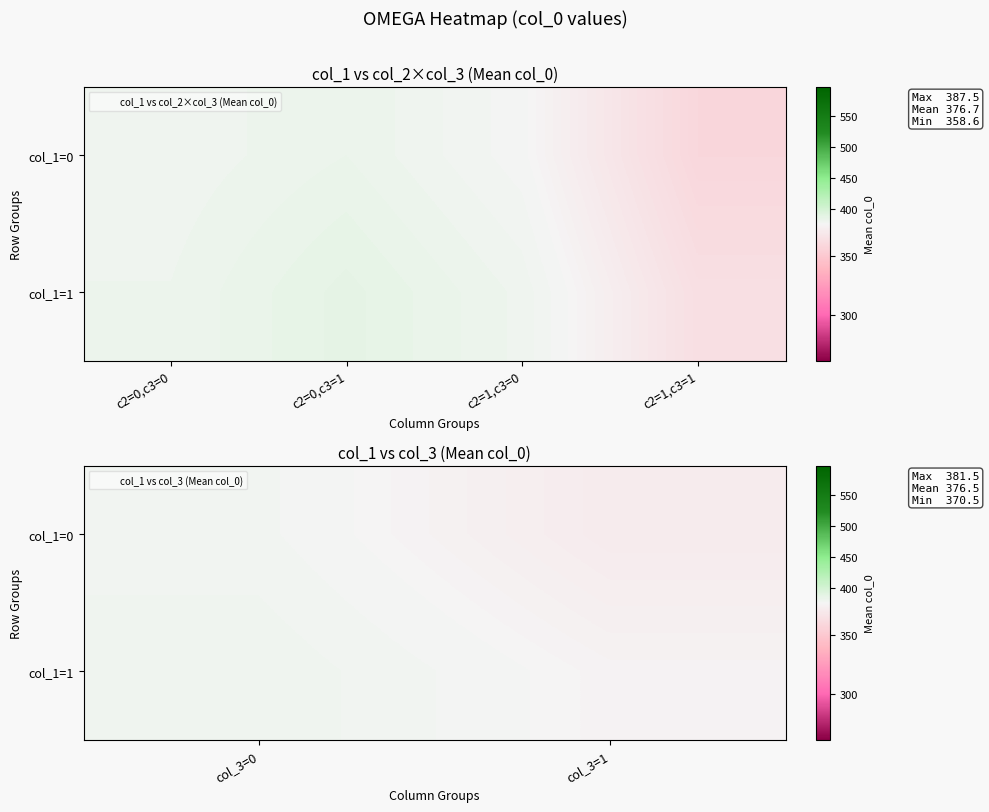

What is the sum of all col_1=1 values?

756.6